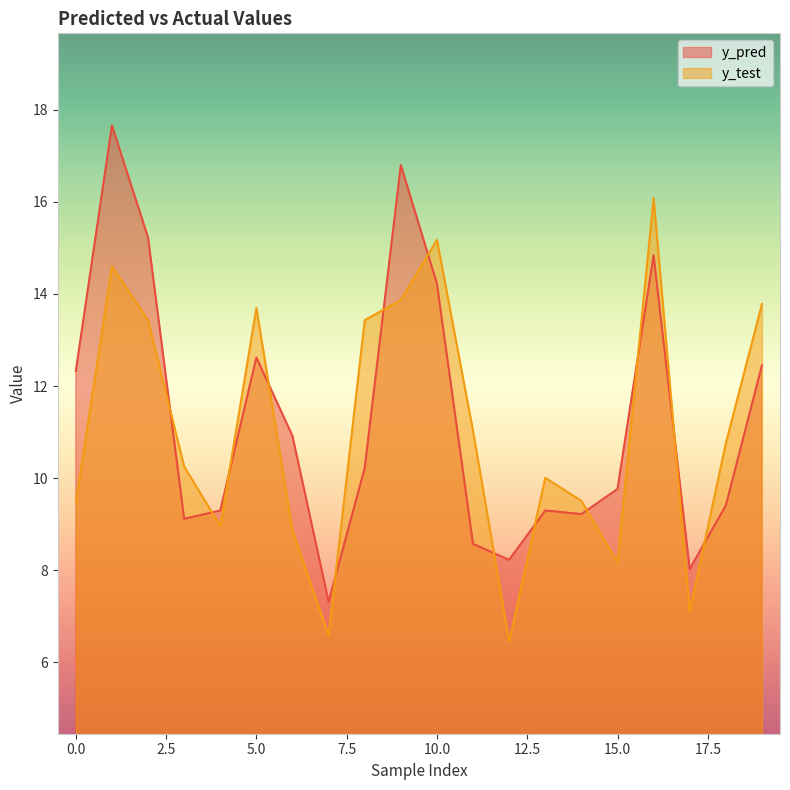

True or false: y_pred and y_test cross at least once.

True